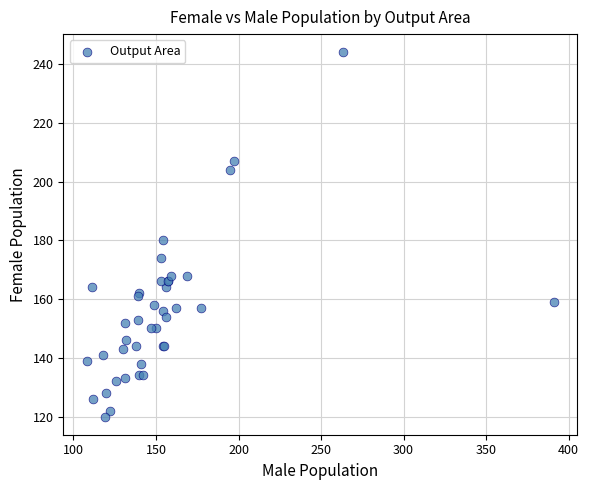

What Y value in the scatter plot is closest to 182?

180